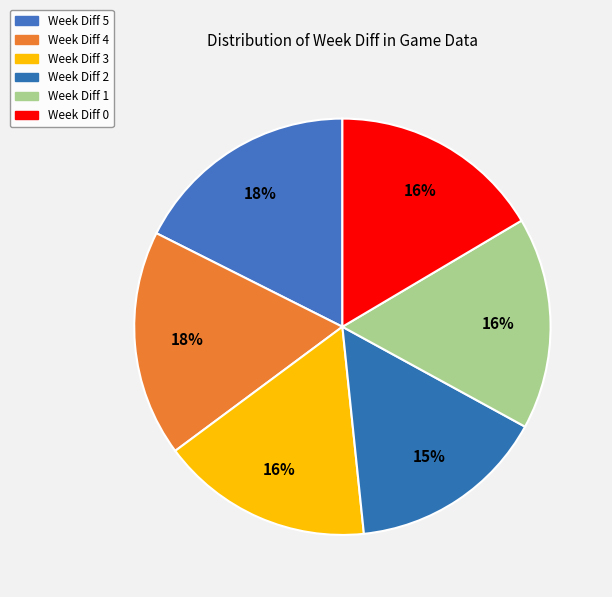

How many segments does this pie chart have?

6